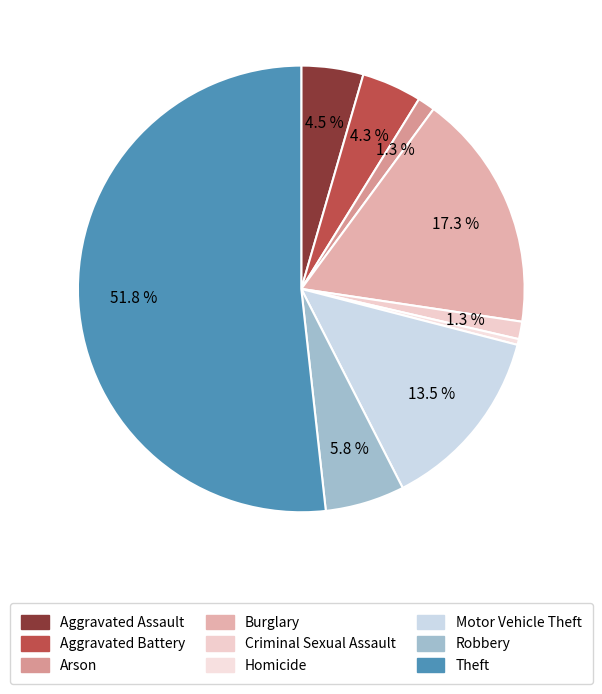

How many slices are in this pie chart?

9